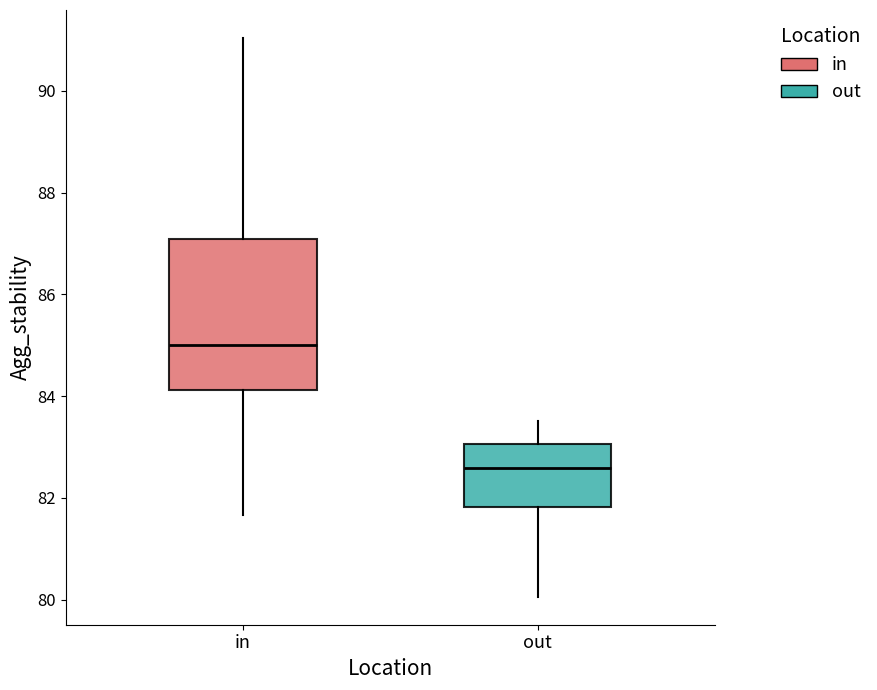

Where does the median line of the box for out sit on the y-axis? The values are not printed on the chart, so give them approximately, as read against the axis.

82.6